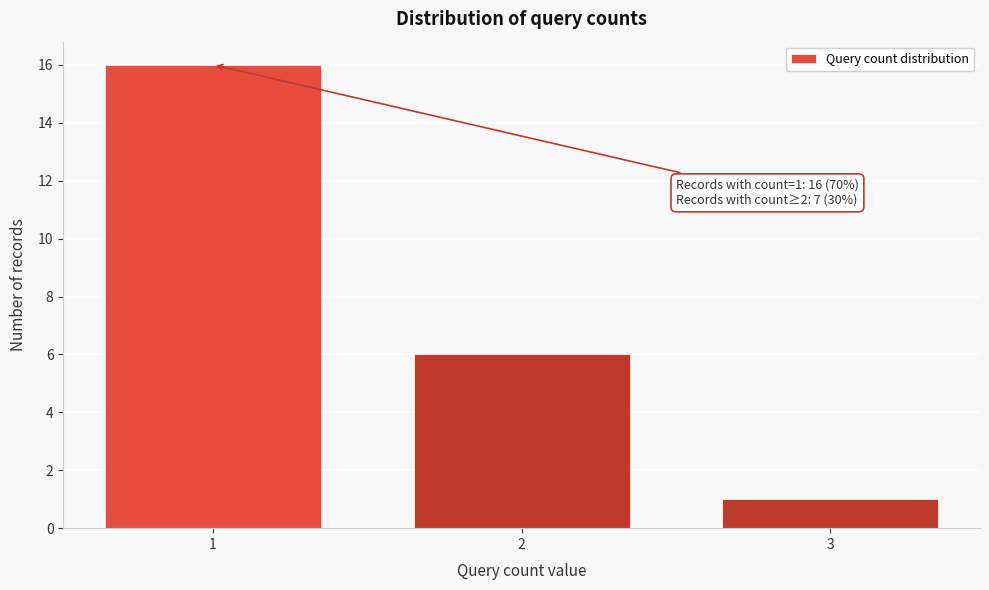

Reading right to left, extract all data points from this chart.

1	6	16